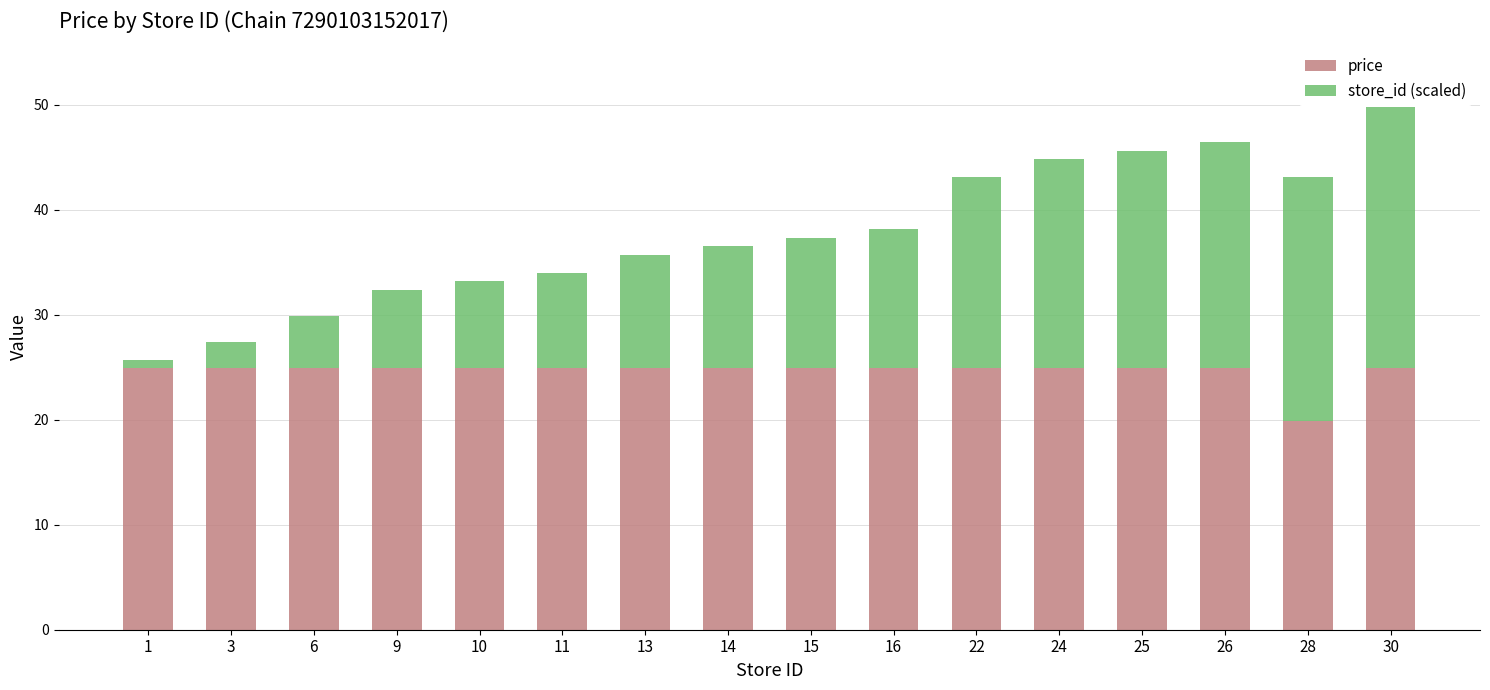

What is the maximum value for price?

24.9